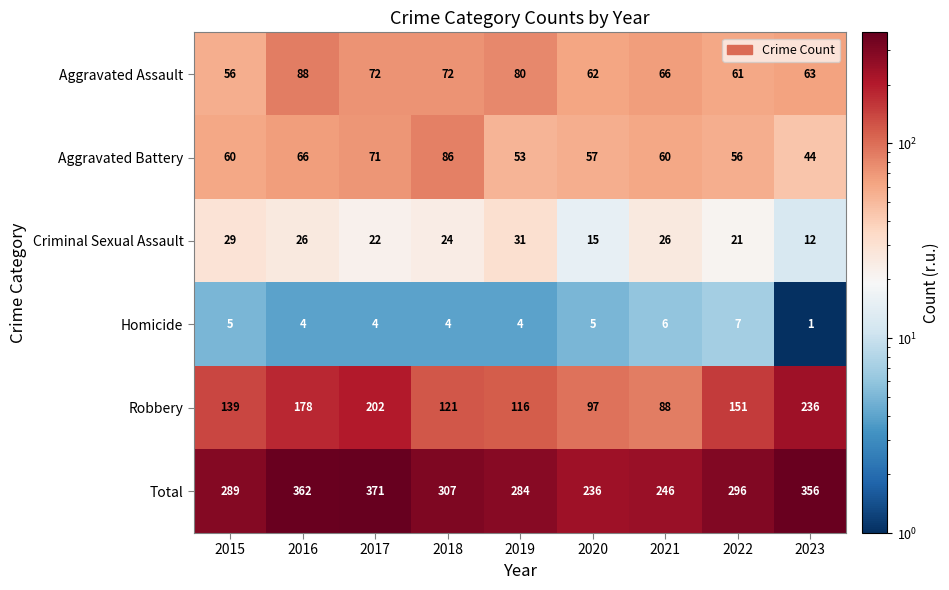

At which category does the chart reach its peak across all series?

2017